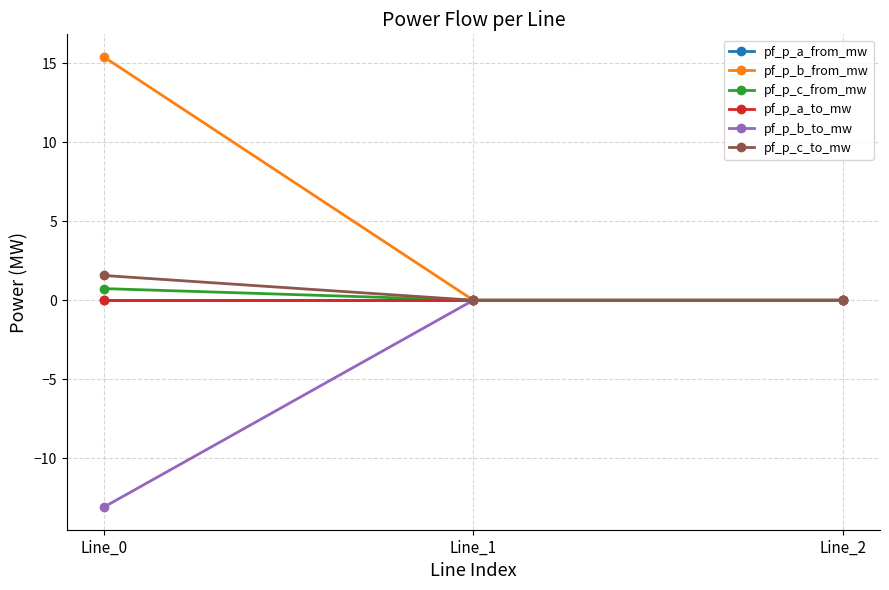

Is this an area chart (filled region under the line)?

No